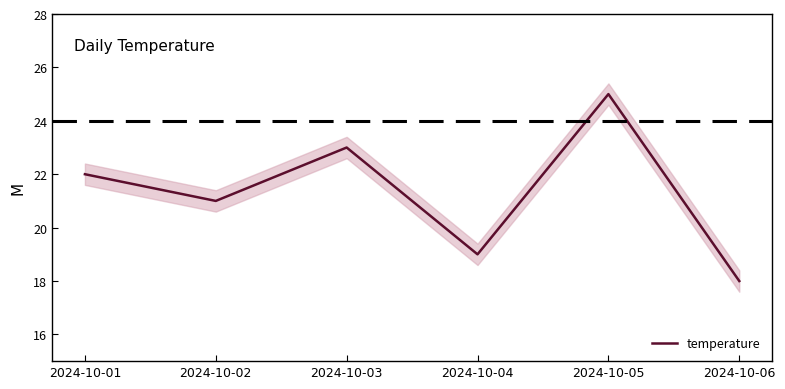

How many values are between 19 and 23?

4